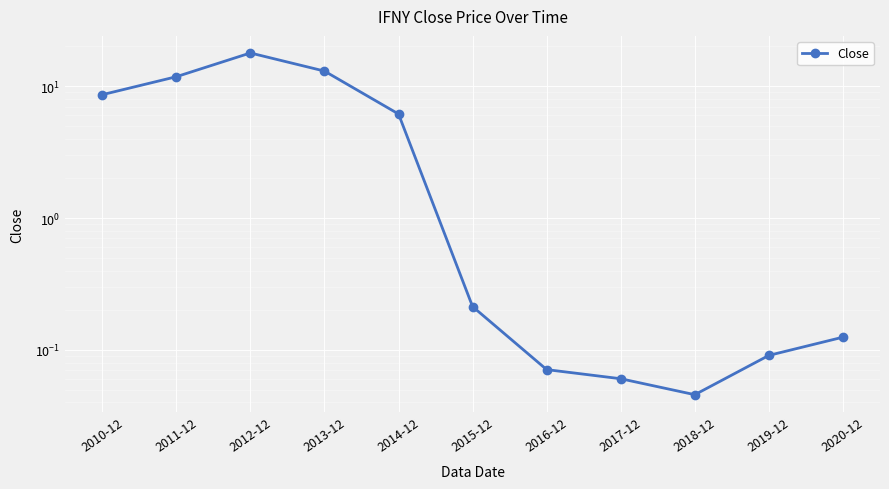

How many series are shown in this chart?

1